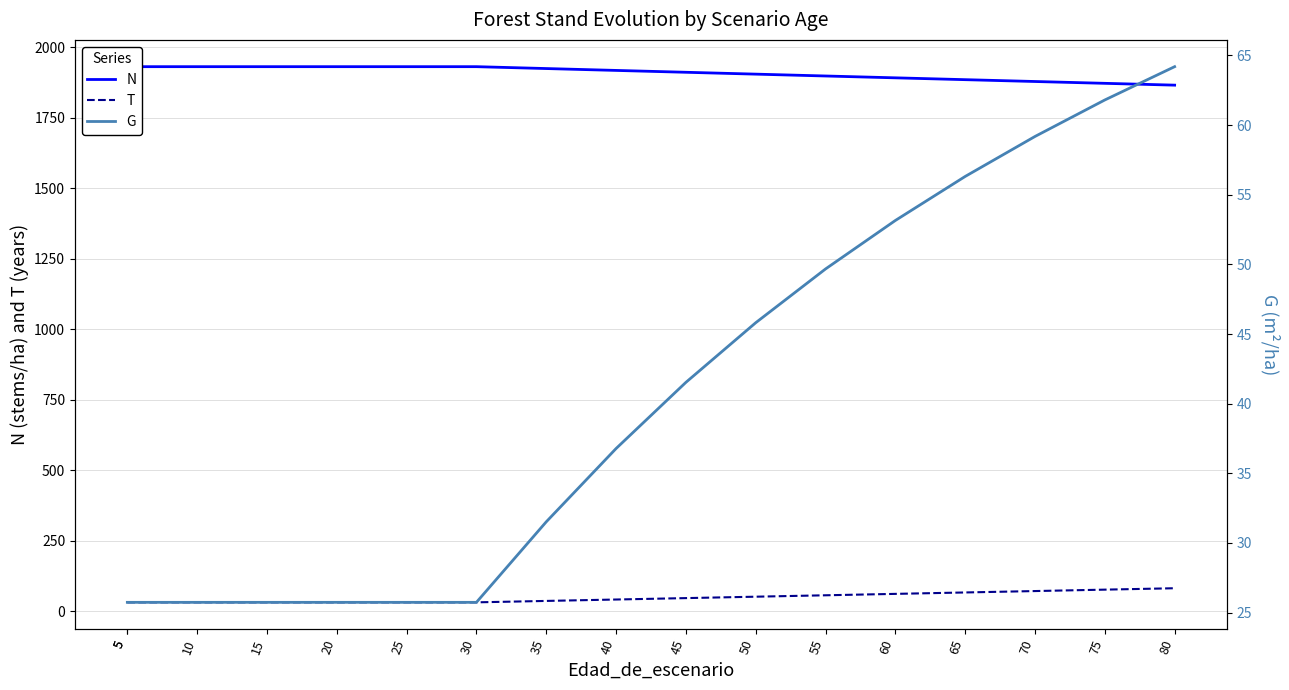

Which category has the highest value in the G series?

80